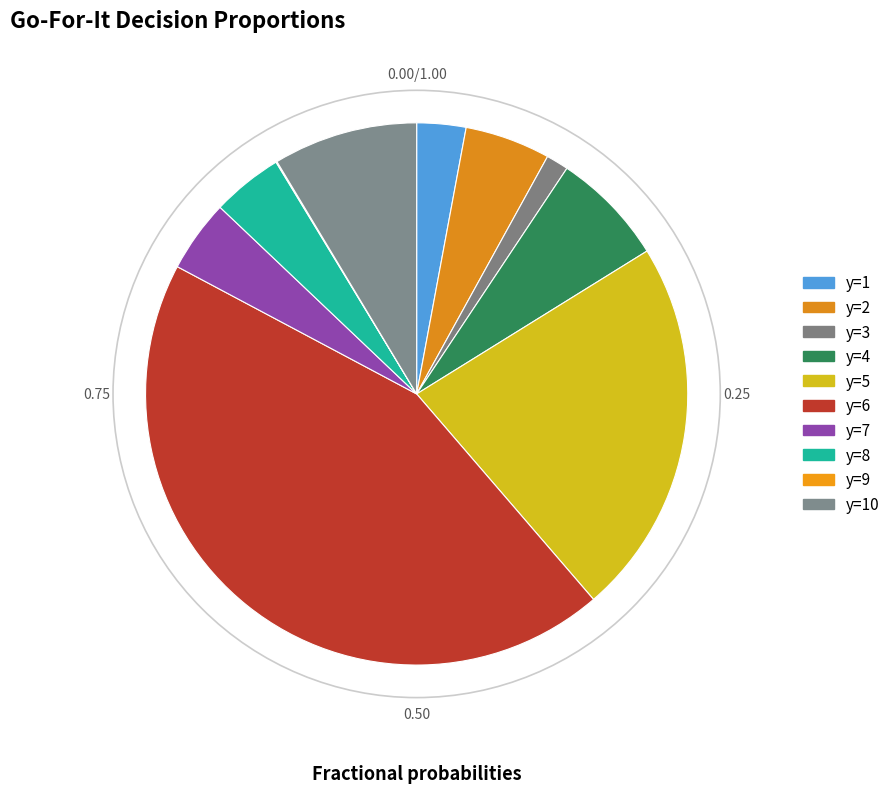

Count the number of slices in the pie.

10